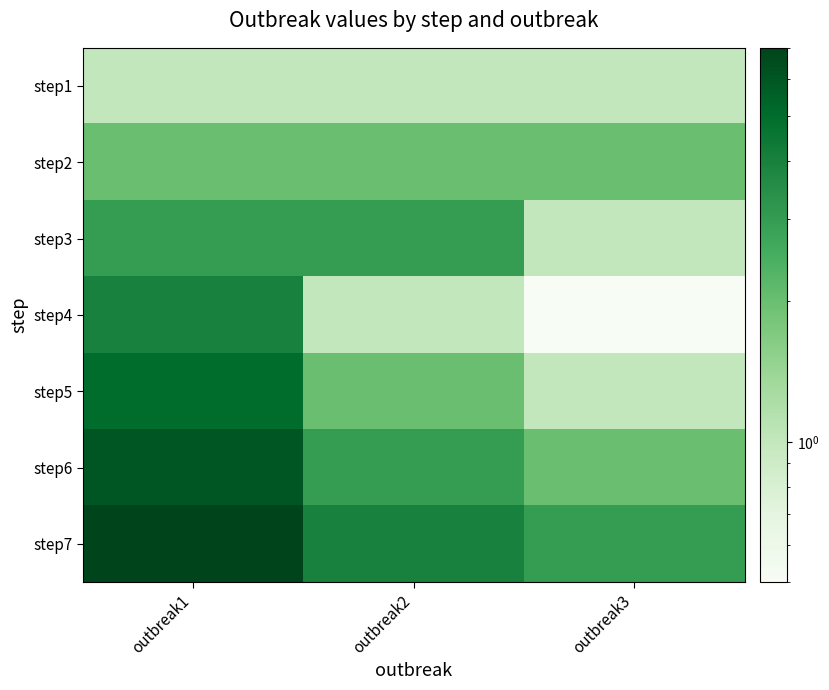

Count the number of categories in the chart.

3